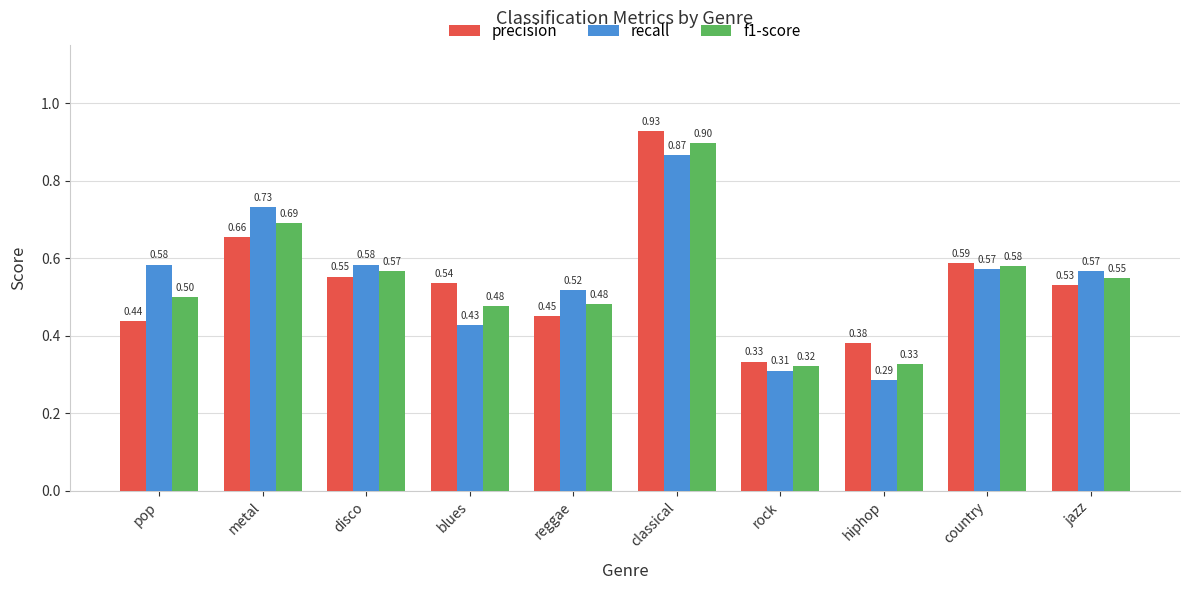

Which category has the highest value in the recall series?

classical